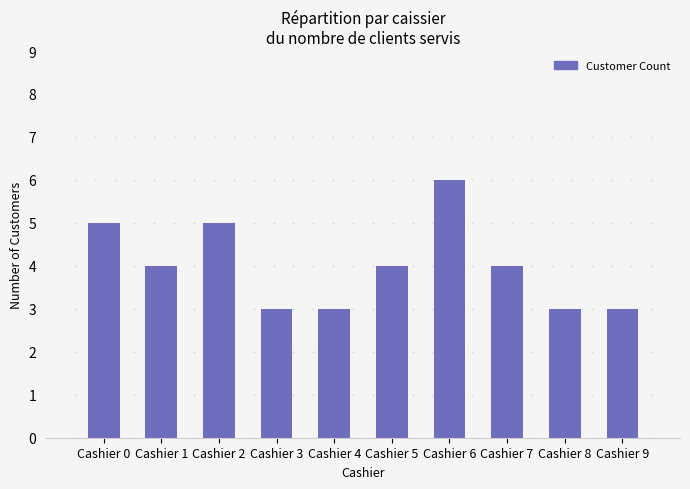

What is the difference between the maximum and minimum values?

3